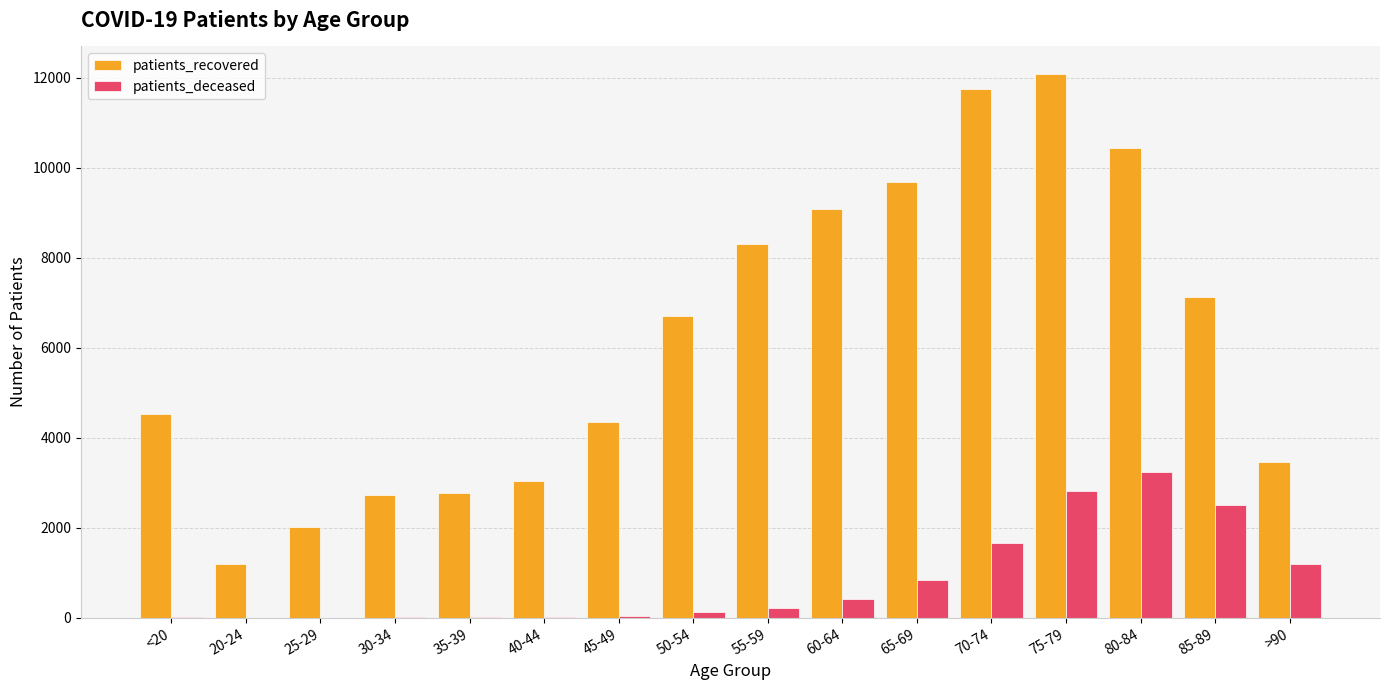

How many data points does each series have?

16